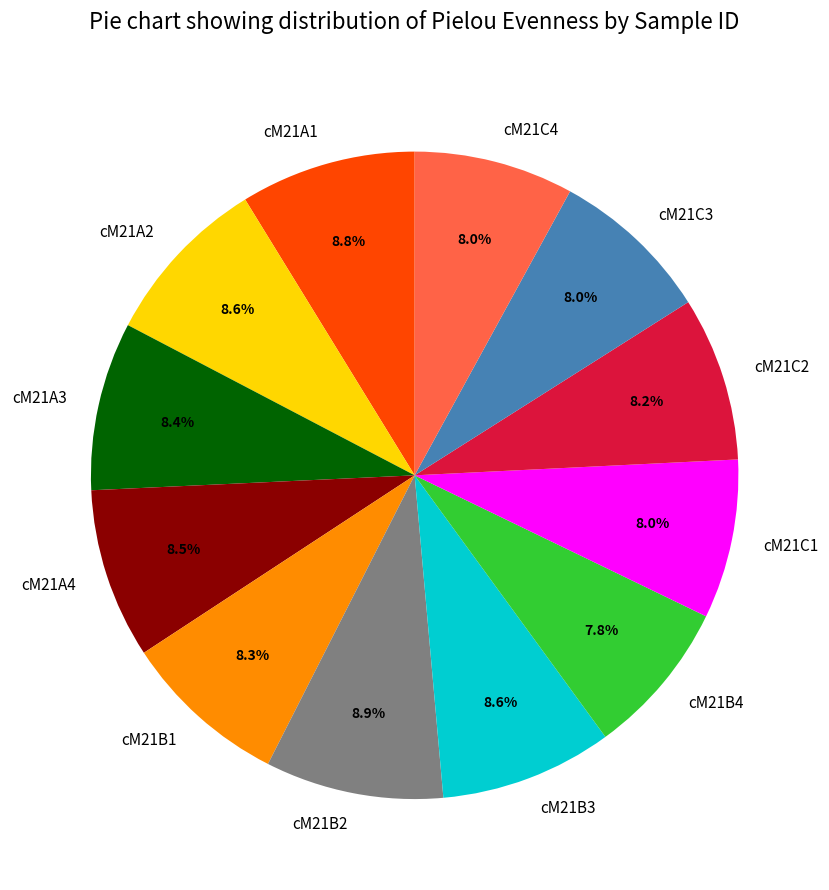

What is the total percentage of cM21B3 and cM21C4?

16.6%